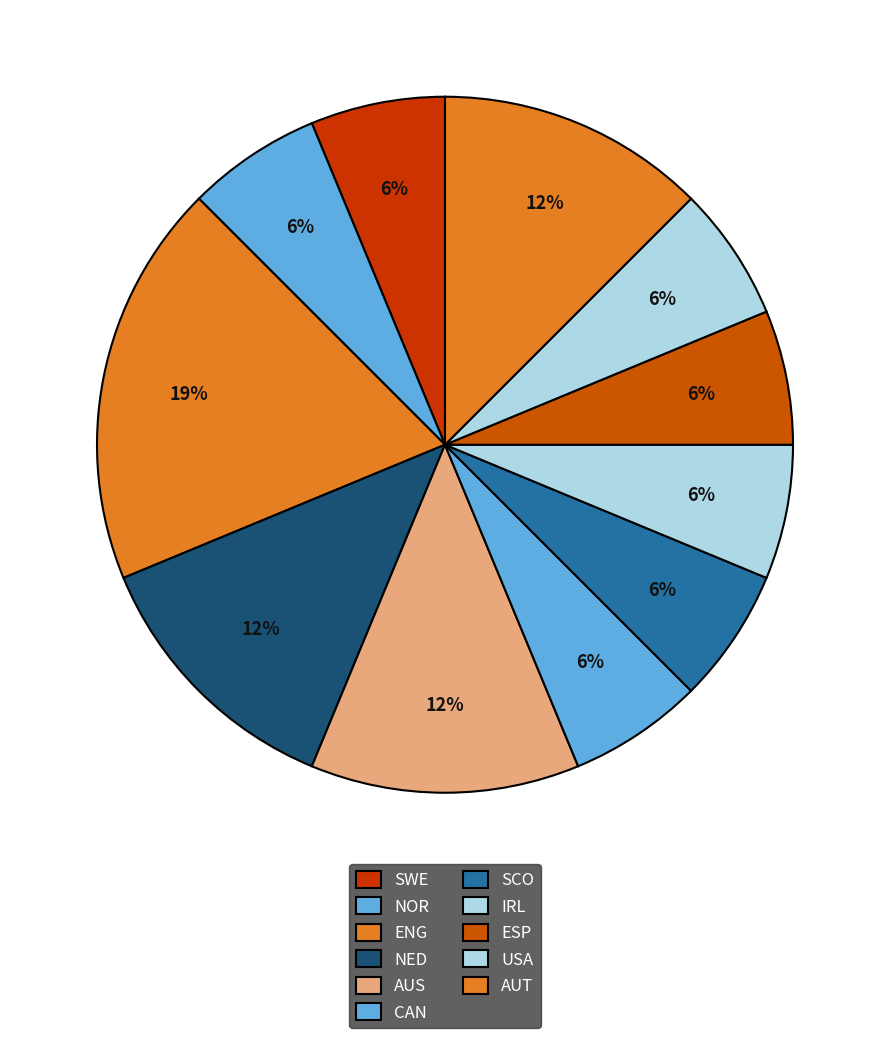

How many slices are in this pie chart?

11